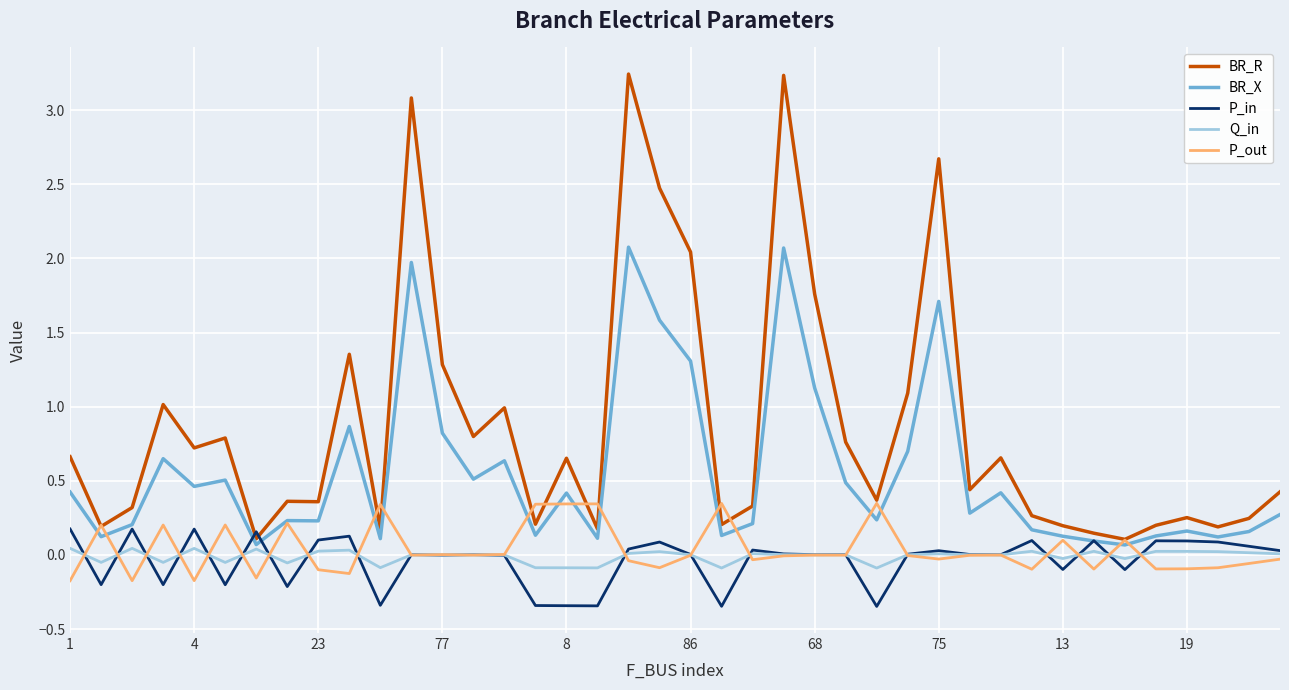

Which series has the largest range (max minus min)?

BR_R